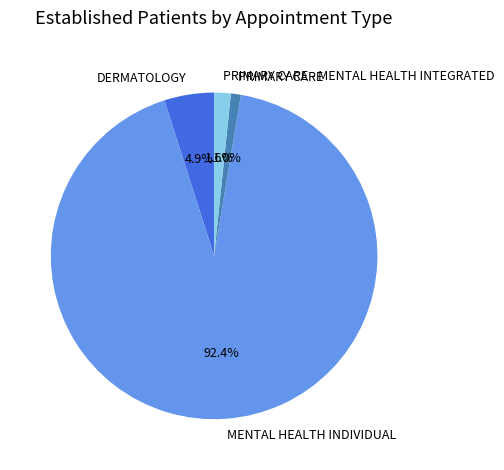

The PRIMARY CARE slice represents 11% of the pie. True or false?

False